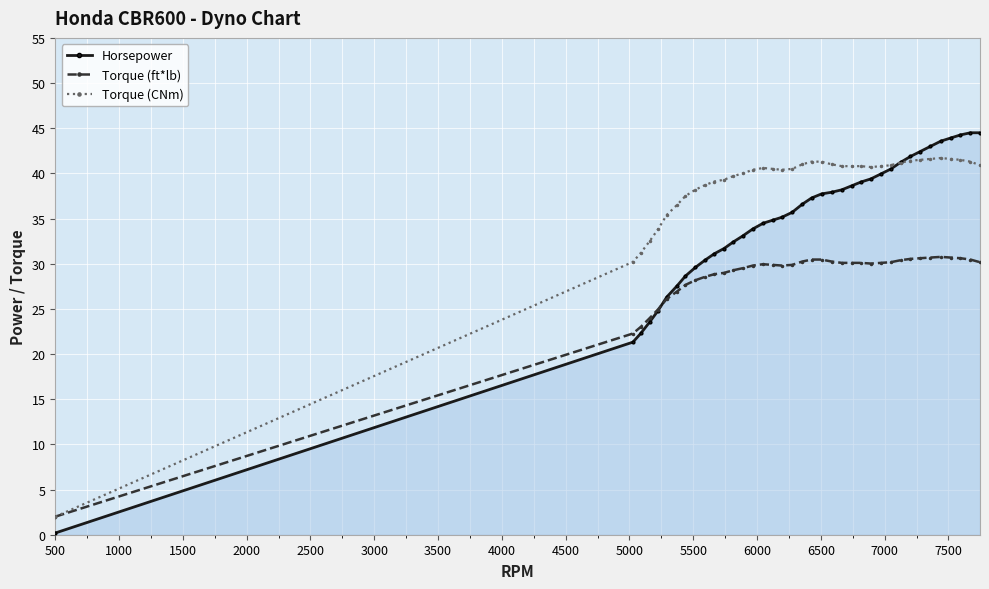

What is the greatest value displayed?

44.5